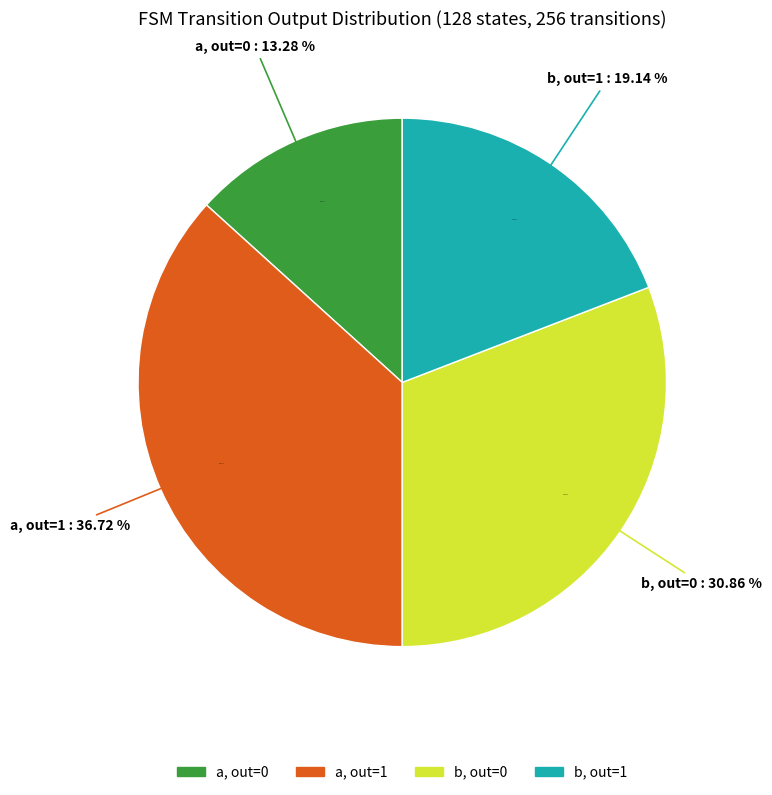

How many segments does this pie chart have?

4